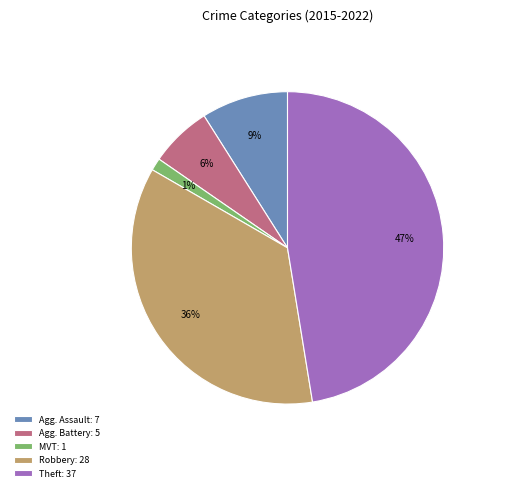

To the nearest percent, what percentage of the pie is Agg. Battery: 5?

6%